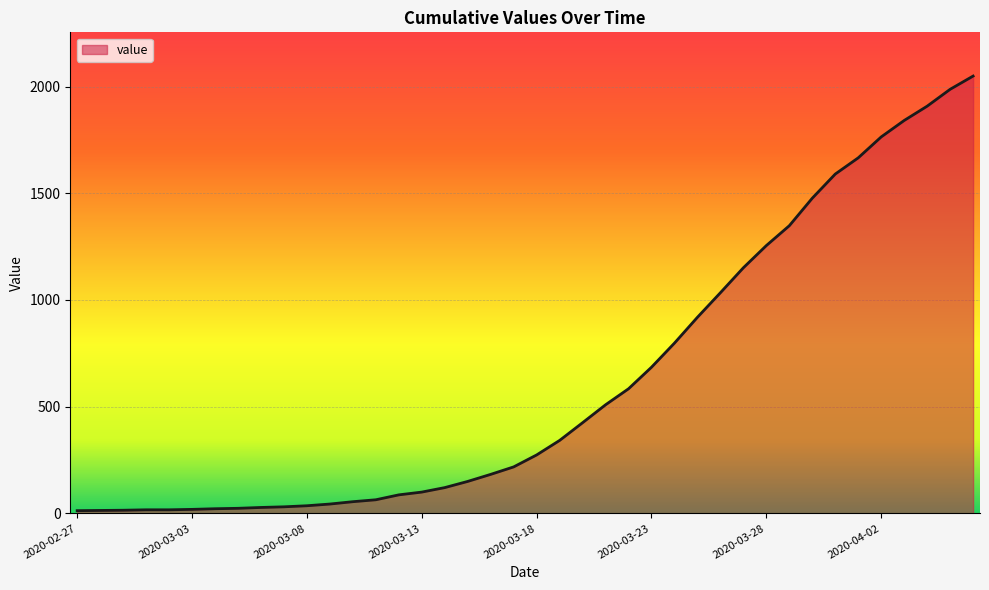

What is the greatest value displayed?

2049